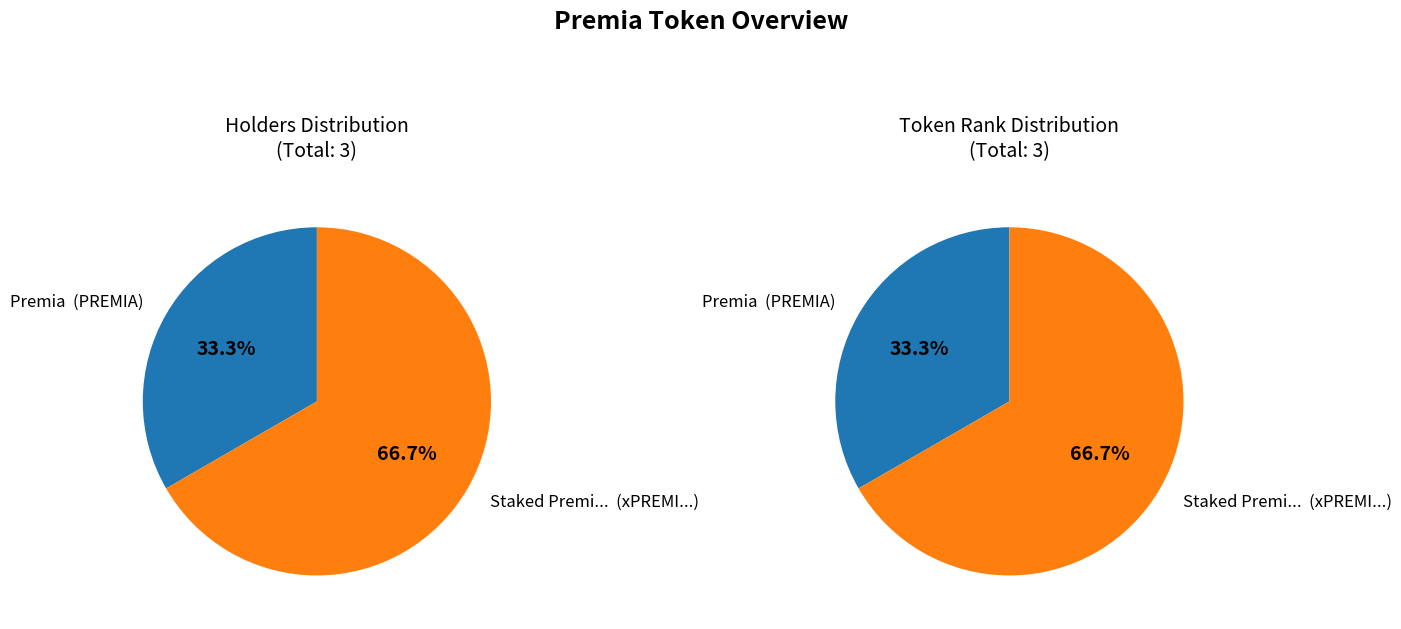

Approximately how many times larger is the value at Staked Premi...  (xPREMI...) compared to Premia  (PREMIA)?

2.0